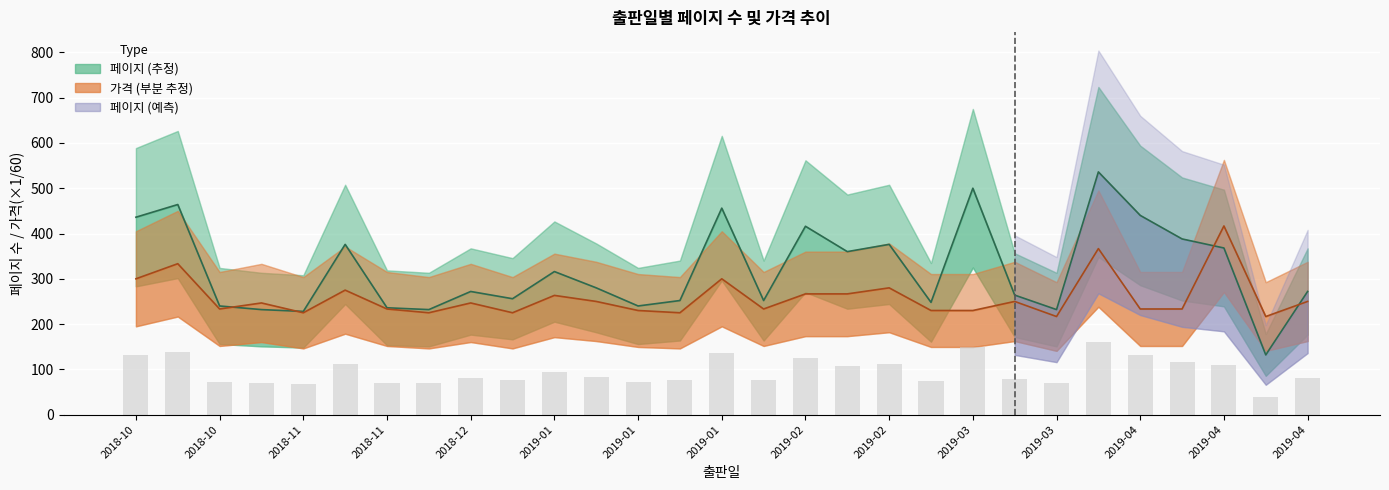

Which series has the largest range (max minus min)?

페이지